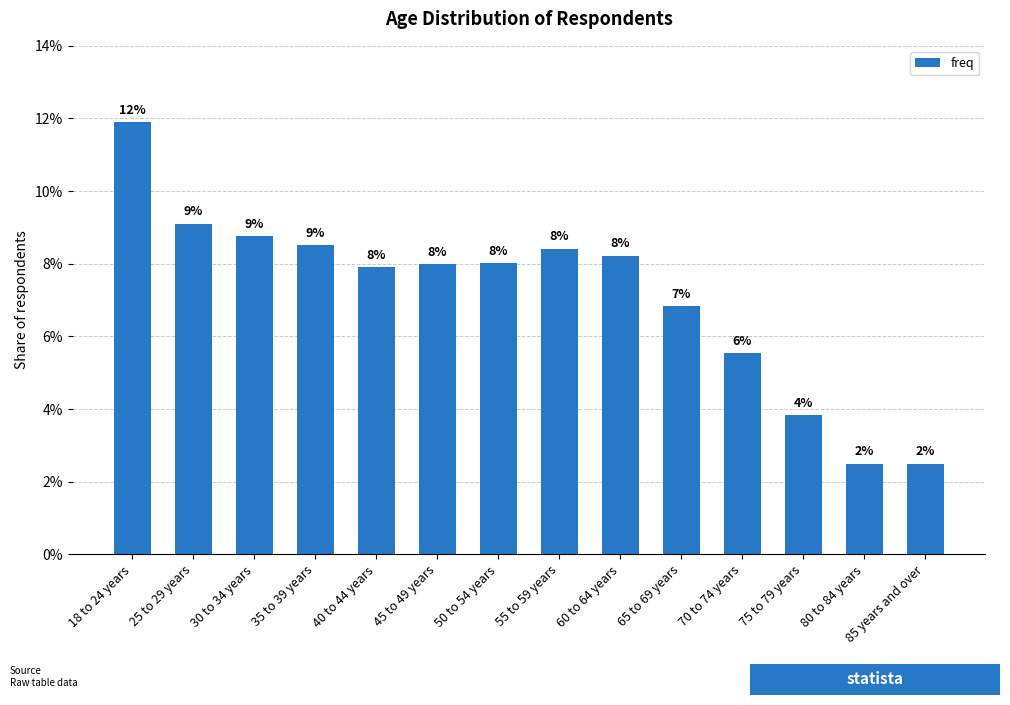

What value does the data have at 35 to 39 years?

0.1